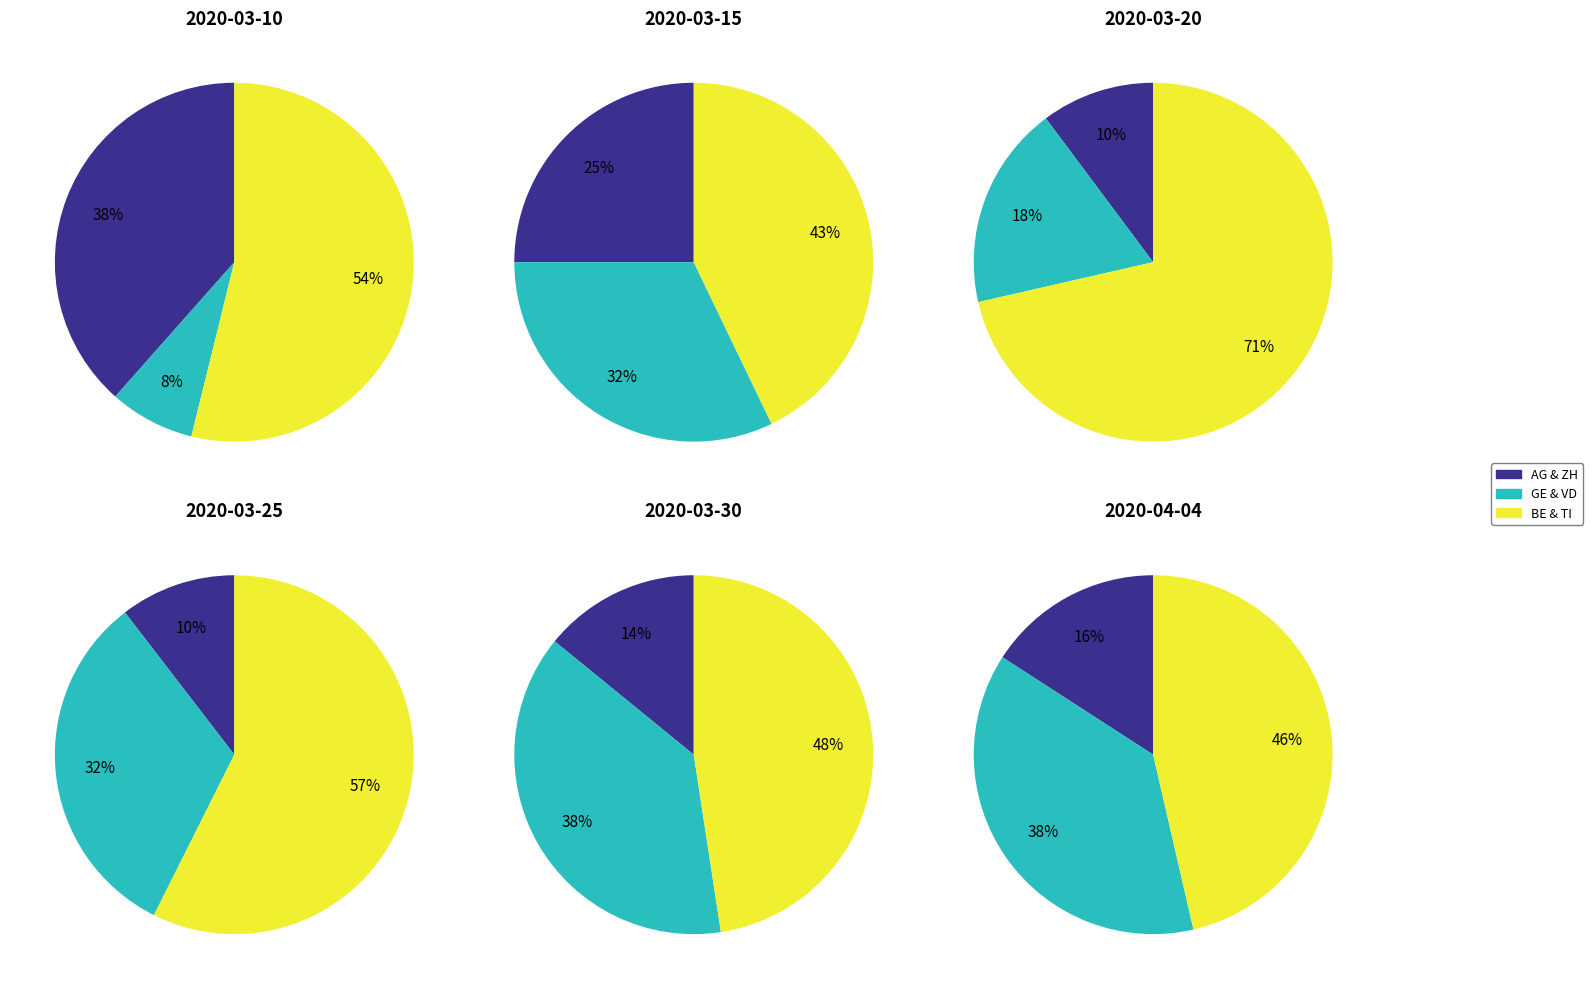

Is 11 the majority of the pie?

No